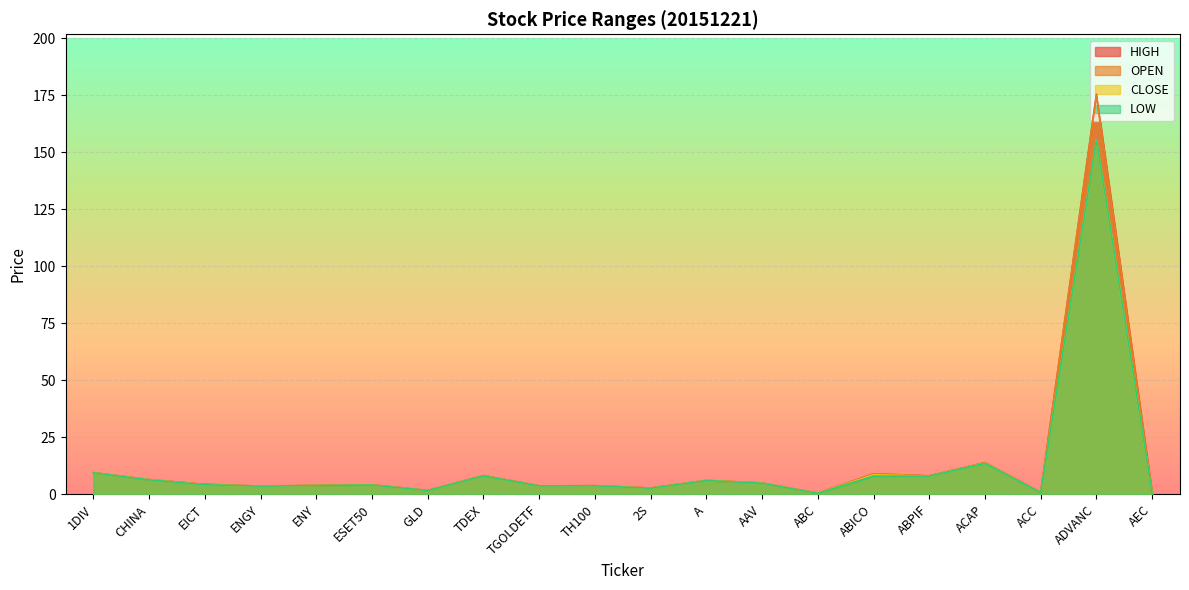

Which series has the largest total across all categories?

HIGH